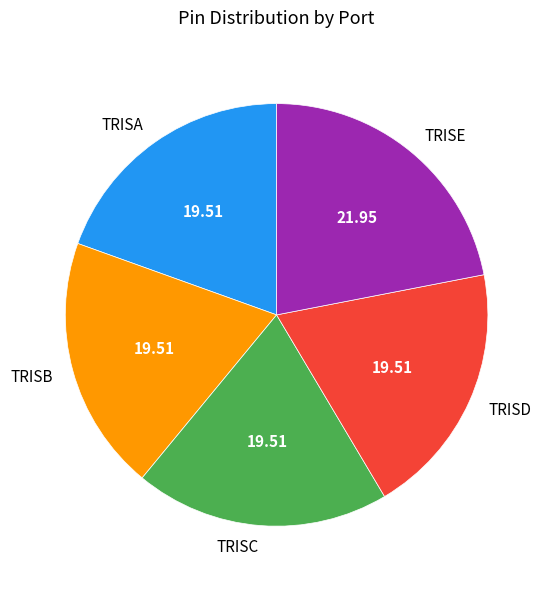

Does TRISB represent more than half of the total?

No